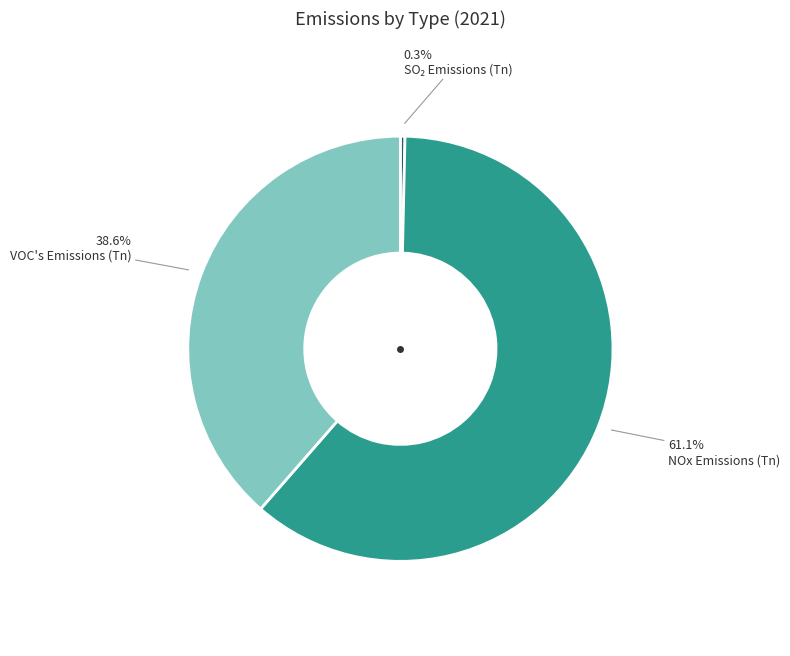

What percentage is NOT represented by NOx Emissions (Tn)?

38.9%